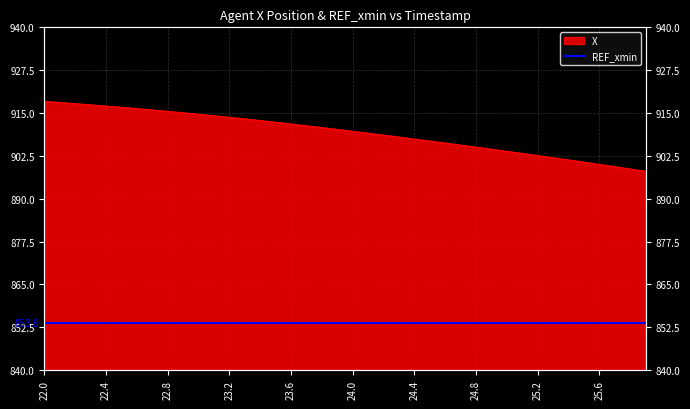

Where does the data first go above 910?

22.0